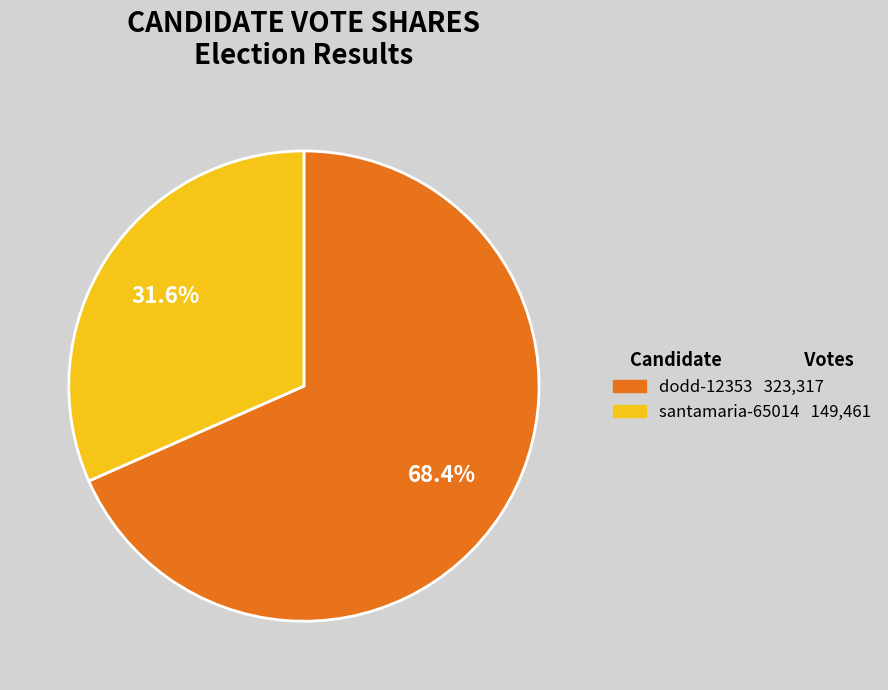

Rank the categories by value from highest to lowest.

dodd-12353, santamaria-65014